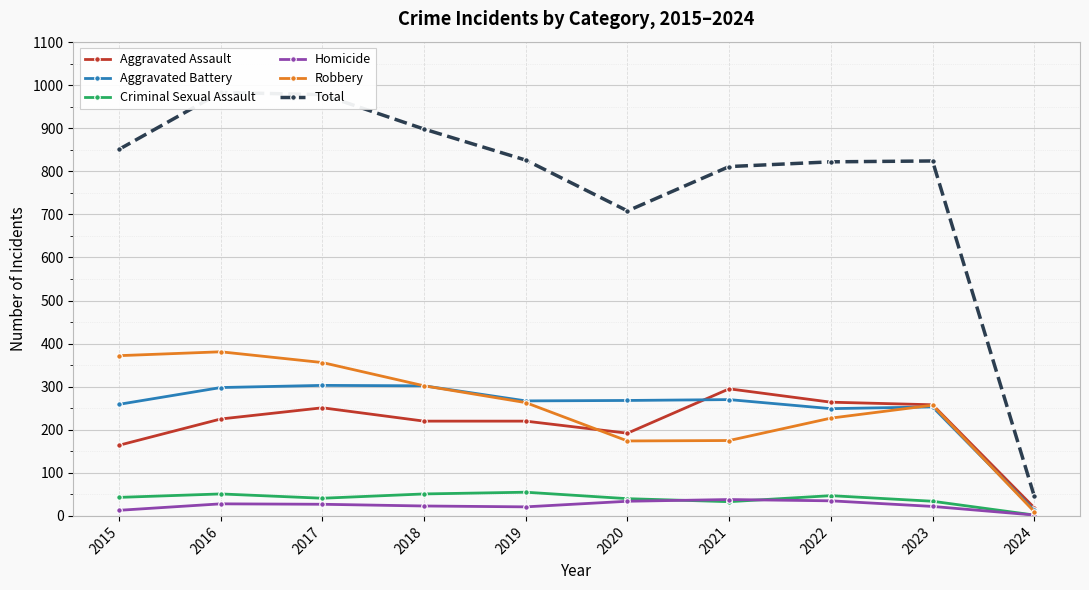

True or false: Criminal Sexual Assault and Total cross at least once.

False